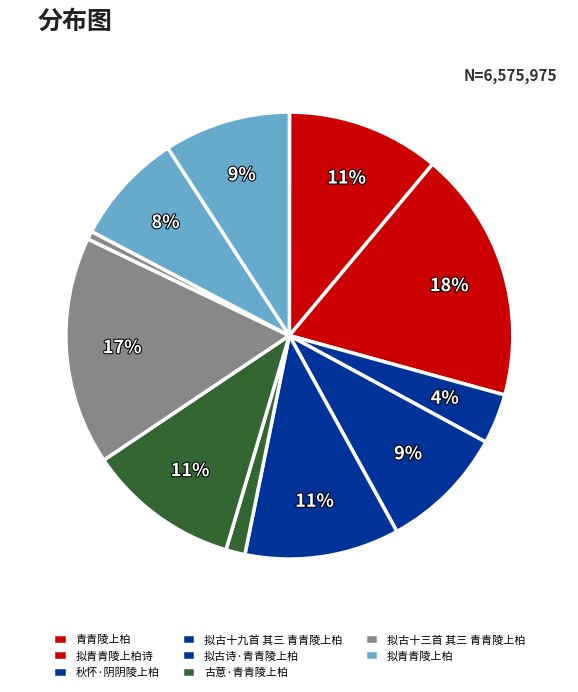

Which category has the biggest portion of the pie?

拟青青陵上柏诗